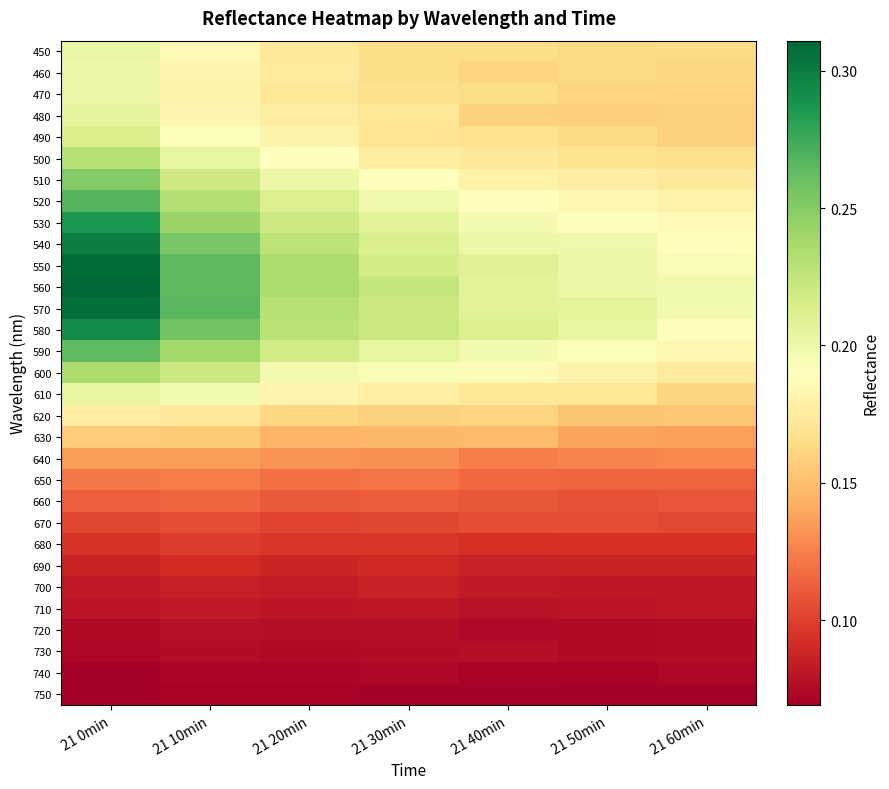

Reading right to left, list all the values displayed in this chart.

450: 21 60min=0.2	21 50min=0.2	21 40min=0.2	21 30min=0.2	21 20min=0.2	21 10min=0.2	21 0min=0.2
460: 21 60min=0.2	21 50min=0.2	21 40min=0.2	21 30min=0.2	21 20min=0.2	21 10min=0.2	21 0min=0.2
470: 21 60min=0.2	21 50min=0.2	21 40min=0.2	21 30min=0.2	21 20min=0.2	21 10min=0.2	21 0min=0.2
480: 21 60min=0.2	21 50min=0.2	21 40min=0.2	21 30min=0.2	21 20min=0.2	21 10min=0.2	21 0min=0.2
490: 21 60min=0.2	21 50min=0.2	21 40min=0.2	21 30min=0.2	21 20min=0.2	21 10min=0.2	21 0min=0.2
500: 21 60min=0.2	21 50min=0.2	21 40min=0.2	21 30min=0.2	21 20min=0.2	21 10min=0.2	21 0min=0.2
510: 21 60min=0.2	21 50min=0.2	21 40min=0.2	21 30min=0.2	21 20min=0.2	21 10min=0.2	21 0min=0.3
520: 21 60min=0.2	21 50min=0.2	21 40min=0.2	21 30min=0.2	21 20min=0.2	21 10min=0.2	21 0min=0.3
530: 21 60min=0.2	21 50min=0.2	21 40min=0.2	21 30min=0.2	21 20min=0.2	21 10min=0.2	21 0min=0.3
540: 21 60min=0.2	21 50min=0.2	21 40min=0.2	21 30min=0.2	21 20min=0.2	21 10min=0.3	21 0min=0.3
550: 21 60min=0.2	21 50min=0.2	21 40min=0.2	21 30min=0.2	21 20min=0.2	21 10min=0.3	21 0min=0.3
560: 21 60min=0.2	21 50min=0.2	21 40min=0.2	21 30min=0.2	21 20min=0.2	21 10min=0.3	21 0min=0.3
570: 21 60min=0.2	21 50min=0.2	21 40min=0.2	21 30min=0.2	21 20min=0.2	21 10min=0.3	21 0min=0.3
580: 21 60min=0.2	21 50min=0.2	21 40min=0.2	21 30min=0.2	21 20min=0.2	21 10min=0.3	21 0min=0.3
590: 21 60min=0.2	21 50min=0.2	21 40min=0.2	21 30min=0.2	21 20min=0.2	21 10min=0.2	21 0min=0.3
600: 21 60min=0.2	21 50min=0.2	21 40min=0.2	21 30min=0.2	21 20min=0.2	21 10min=0.2	21 0min=0.2
610: 21 60min=0.2	21 50min=0.2	21 40min=0.2	21 30min=0.2	21 20min=0.2	21 10min=0.2	21 0min=0.2
620: 21 60min=0.2	21 50min=0.2	21 40min=0.2	21 30min=0.2	21 20min=0.2	21 10min=0.2	21 0min=0.2
630: 21 60min=0.1	21 50min=0.1	21 40min=0.1	21 30min=0.1	21 20min=0.1	21 10min=0.2	21 0min=0.2
640: 21 60min=0.1	21 50min=0.1	21 40min=0.1	21 30min=0.1	21 20min=0.1	21 10min=0.1	21 0min=0.1
650: 21 60min=0.1	21 50min=0.1	21 40min=0.1	21 30min=0.1	21 20min=0.1	21 10min=0.1	21 0min=0.1
660: 21 60min=0.1	21 50min=0.1	21 40min=0.1	21 30min=0.1	21 20min=0.1	21 10min=0.1	21 0min=0.1
670: 21 60min=0.1	21 50min=0.1	21 40min=0.1	21 30min=0.1	21 20min=0.1	21 10min=0.1	21 0min=0.1
680: 21 60min=0.1	21 50min=0.1	21 40min=0.1	21 30min=0.1	21 20min=0.1	21 10min=0.1	21 0min=0.1
690: 21 60min=0.1	21 50min=0.1	21 40min=0.1	21 30min=0.1	21 20min=0.1	21 10min=0.1	21 0min=0.1
700: 21 60min=0.1	21 50min=0.1	21 40min=0.1	21 30min=0.1	21 20min=0.1	21 10min=0.1	21 0min=0.1
710: 21 60min=0.1	21 50min=0.1	21 40min=0.1	21 30min=0.1	21 20min=0.1	21 10min=0.1	21 0min=0.1
720: 21 60min=0.1	21 50min=0.1	21 40min=0.1	21 30min=0.1	21 20min=0.1	21 10min=0.1	21 0min=0.1
730: 21 60min=0.1	21 50min=0.1	21 40min=0.1	21 30min=0.1	21 20min=0.1	21 10min=0.1	21 0min=0.1
740: 21 60min=0.1	21 50min=0.1	21 40min=0.1	21 30min=0.1	21 20min=0.1	21 10min=0.1	21 0min=0.1
750: 21 60min=0.1	21 50min=0.1	21 40min=0.1	21 30min=0.1	21 20min=0.1	21 10min=0.1	21 0min=0.1